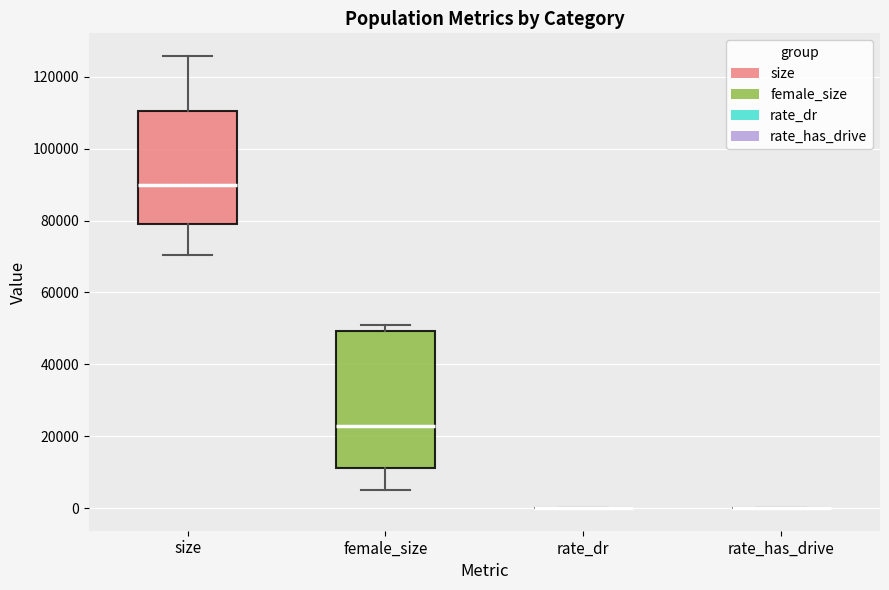

Reading left to right, read every box against the y-axis: the position of its median line, the range the box covers, and the ends of its whiskers. The values are not printed on the chart, so give them approximately, as read against the axis.

size: median 90000, box 78000 to 110000, whiskers 70000 to 126000
female_size: median 22000, box 12000 to 50000, whiskers 4000 to 50000 (just above the box's upper edge)
rate_dr: box collapsed to a line at 0, whiskers 0 to 0
rate_has_drive: box collapsed to a line at 0, whiskers 0 to 0